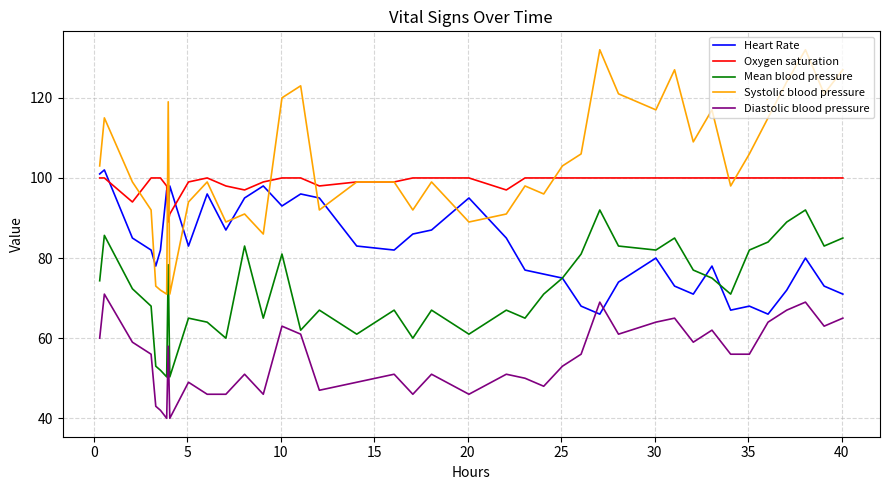

True or false: Systolic blood pressure and Mean blood pressure cross at least once.

False